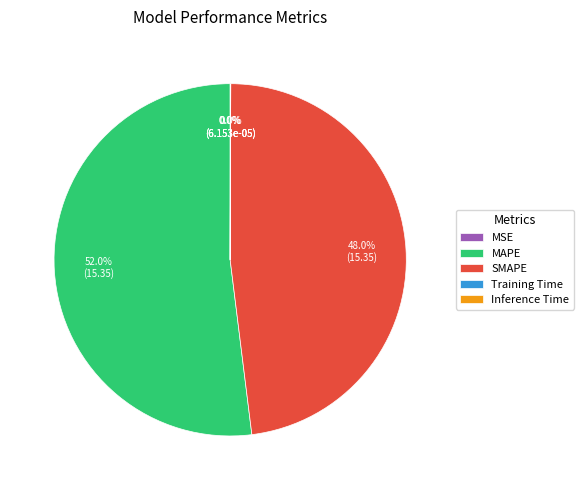

What is the largest slice in the pie chart?

MAPE